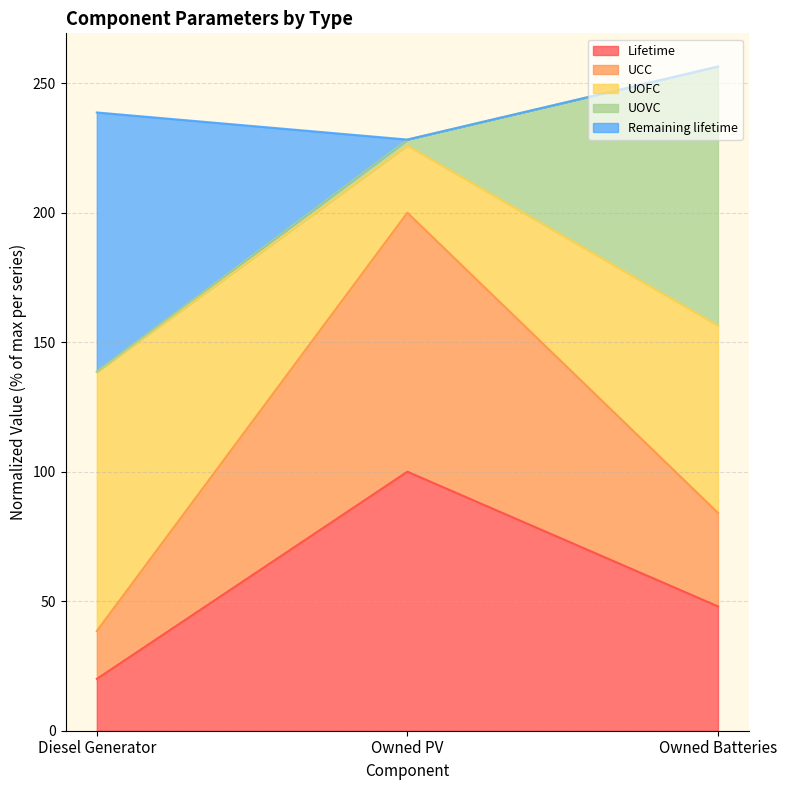

At how many categories does at least one series exceed 21?

3